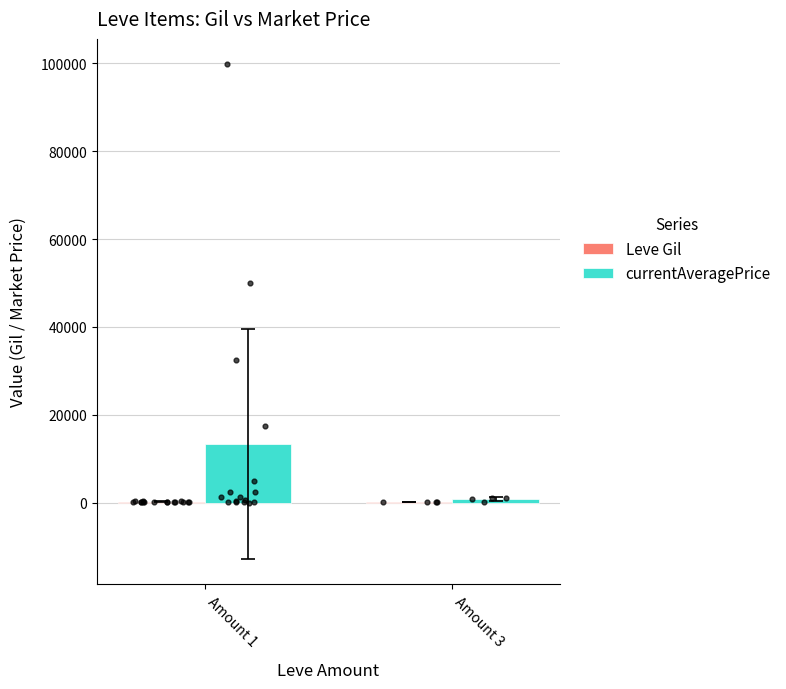

Which series reaches the minimum Y coordinate?

Leve Gil